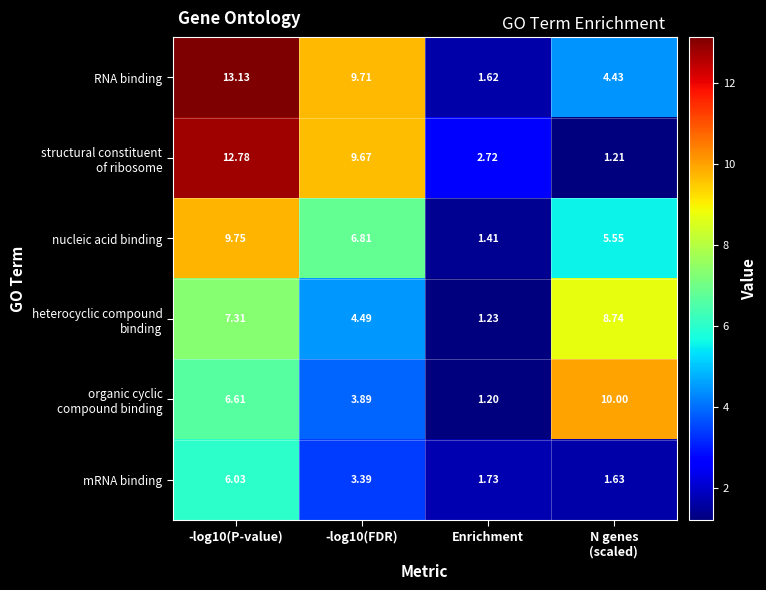

Which series changed the most between -log10(FDR) and Enrichment?

RNA binding